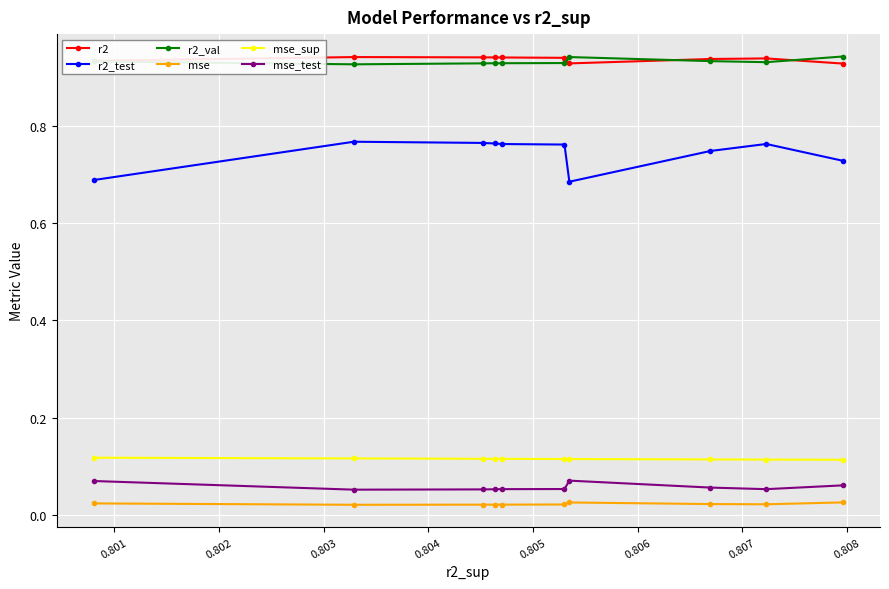

Is this an area chart (filled region under the line)?

No